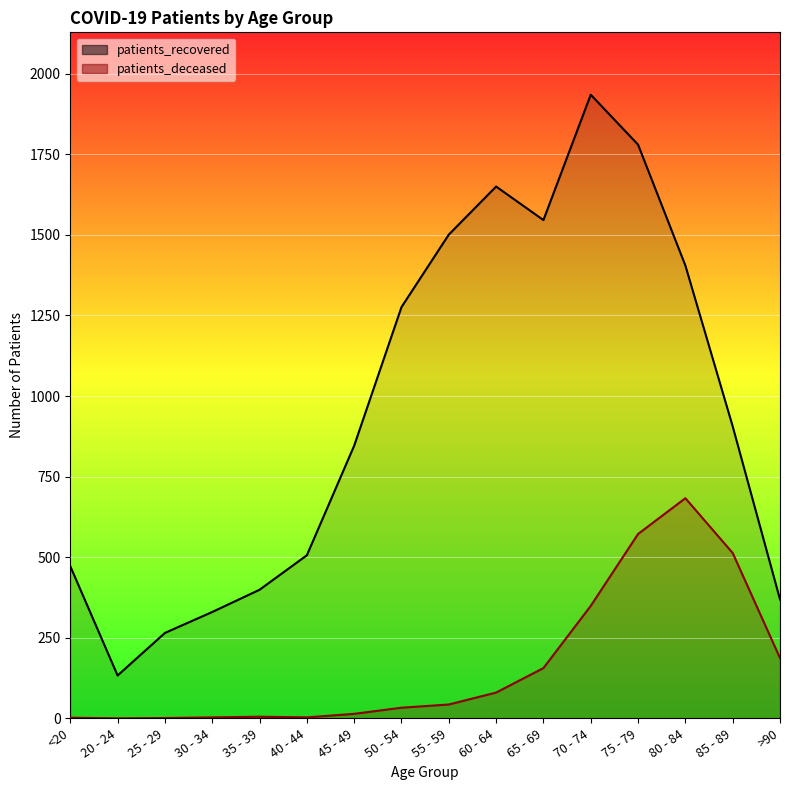

What position from the left is 85 - 89?

15